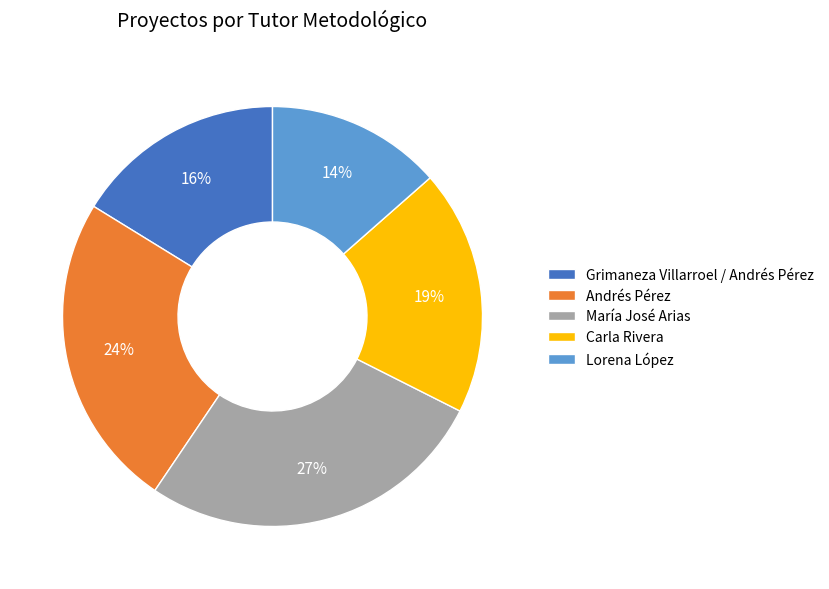

To the nearest percent, what is the average slice percentage?

20%